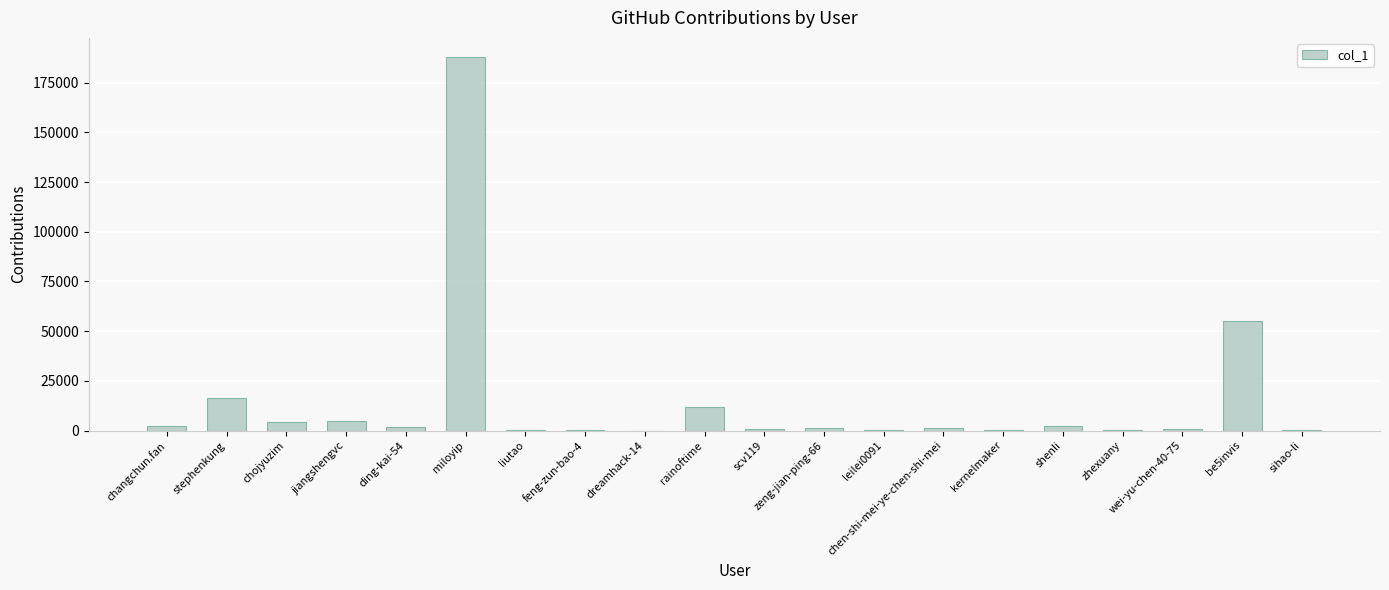

Approximately how many times larger is the value at chojyuzim compared to be5invis?

0.1